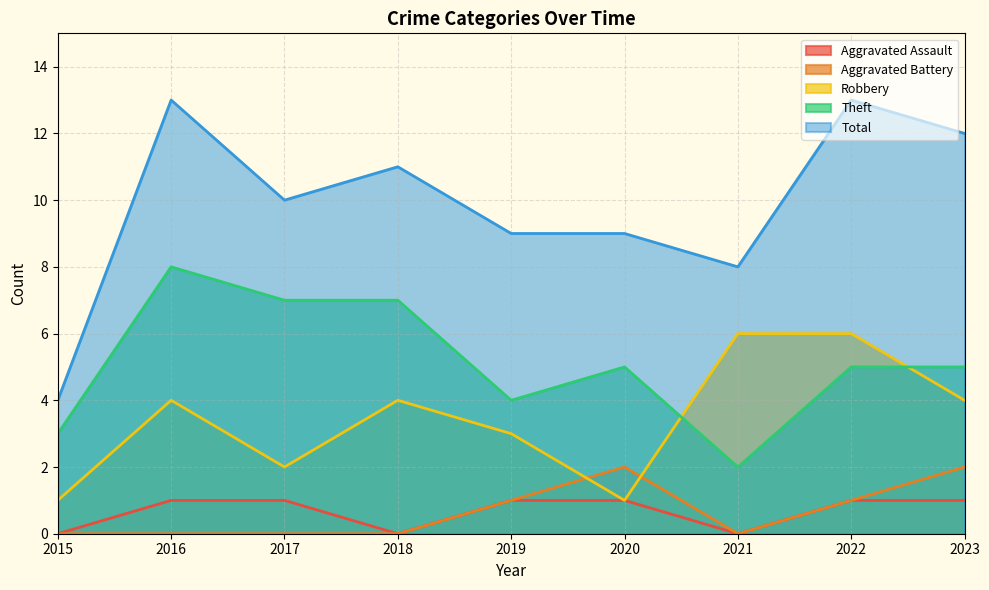

What is the value of the Aggravated Assault point at the 6th from the left?

1